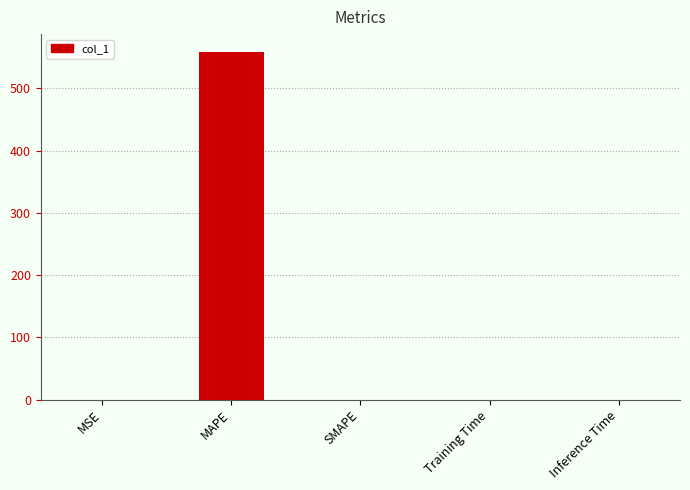

How many distinct data groups are displayed?

1